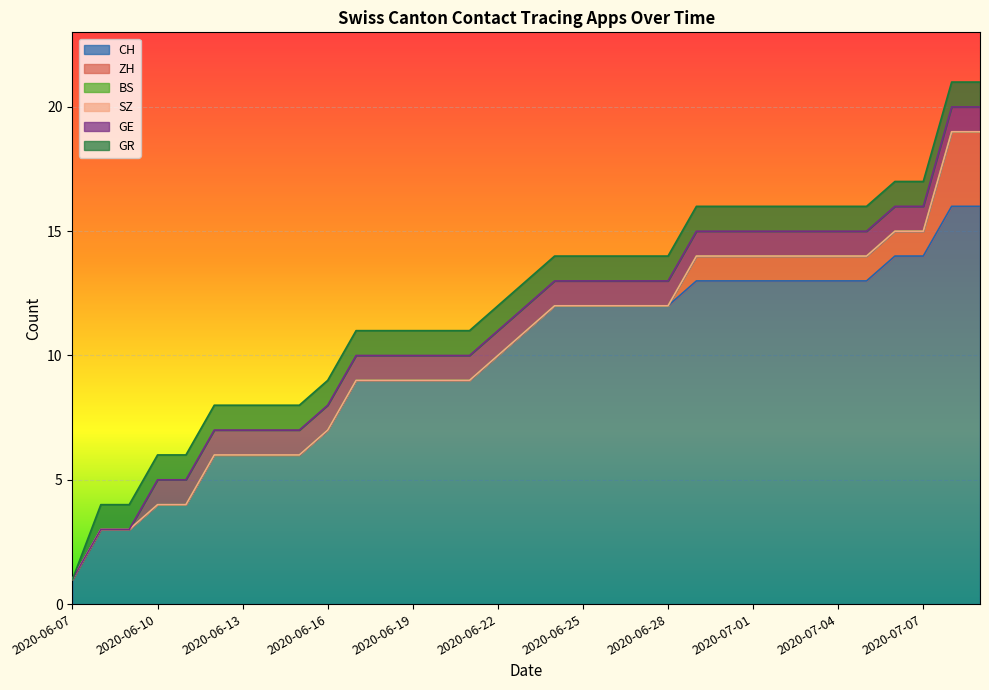

Does the chart display data point markers on the line(s)?

No